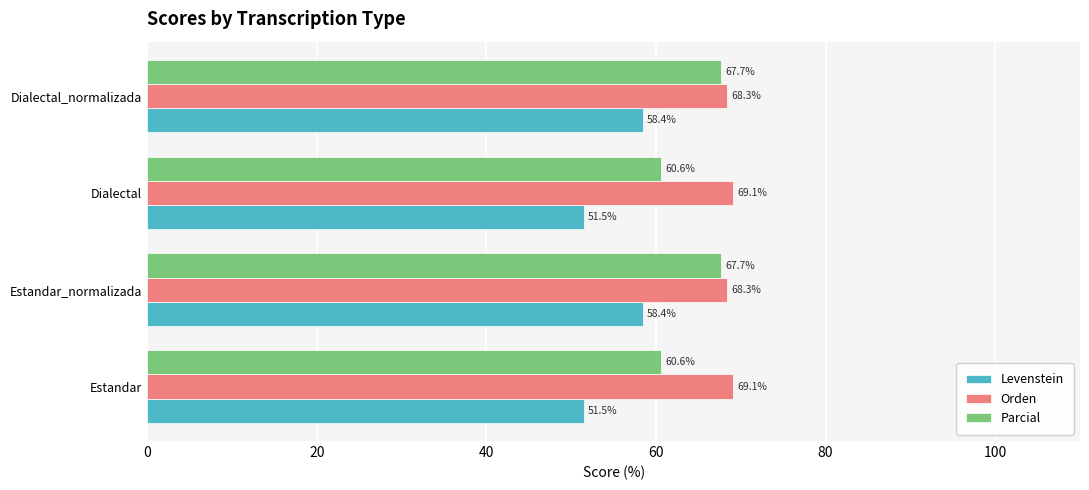

Is the value of Parcial at Dialectal_normalizada greater than the value of Orden at Dialectal?

No